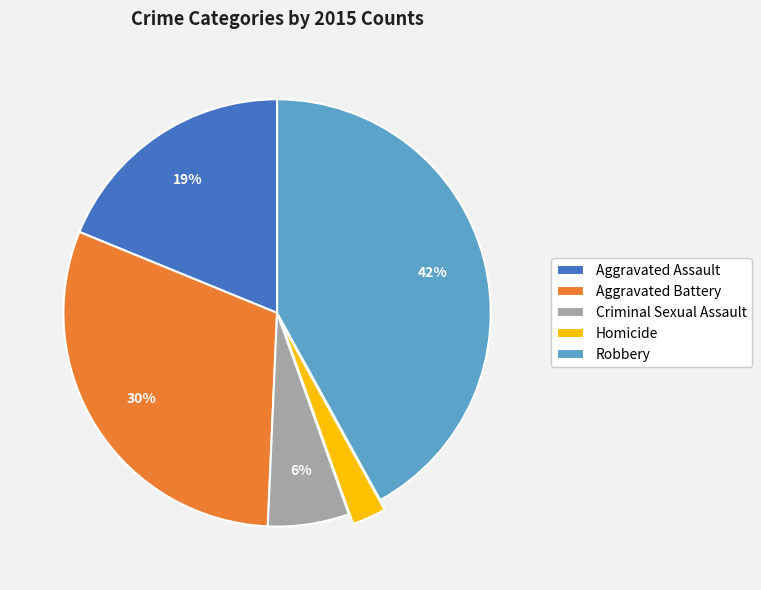

To the nearest percent, what is the difference between the largest and smallest slice percentages?

39%